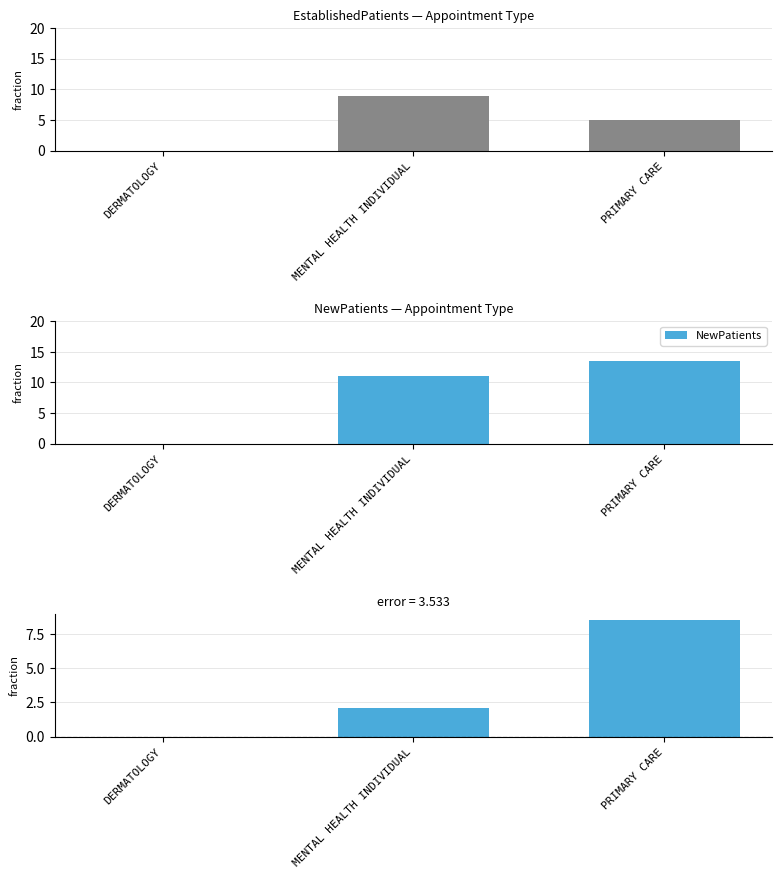

Which label corresponds to the largest value in the chart?

PRIMARY CARE